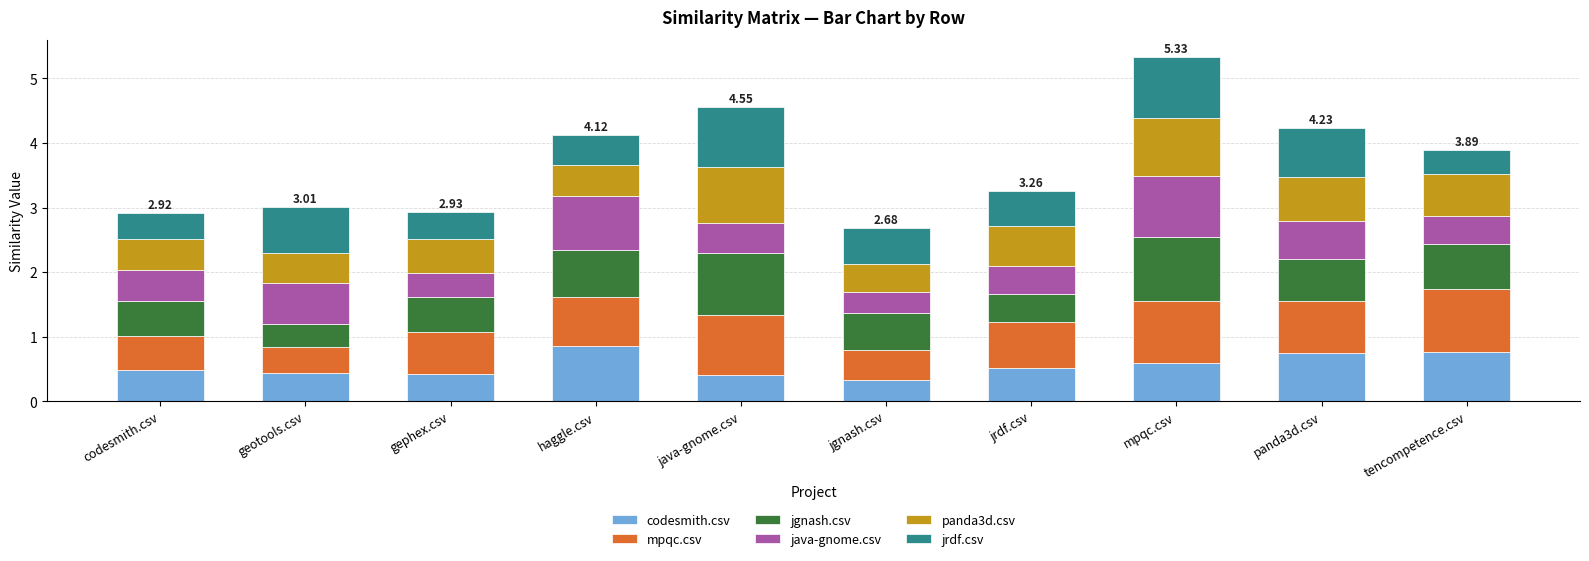

What is the total value across all series at jrdf.csv?

3.3